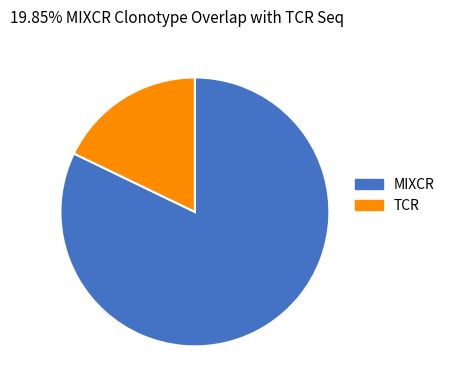

Is there a majority slice in this chart?

Yes